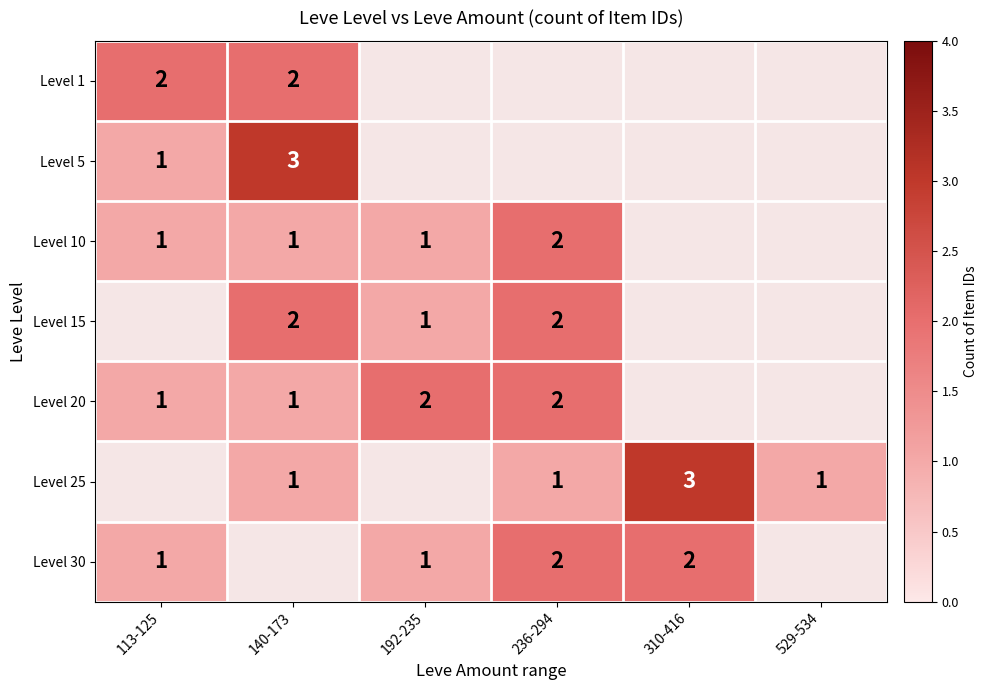

Count the number of data series in this chart.

7